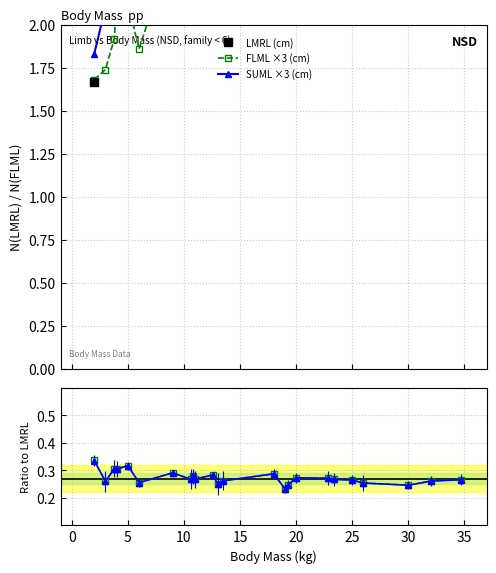

Does the chart have visible grid lines?

Yes